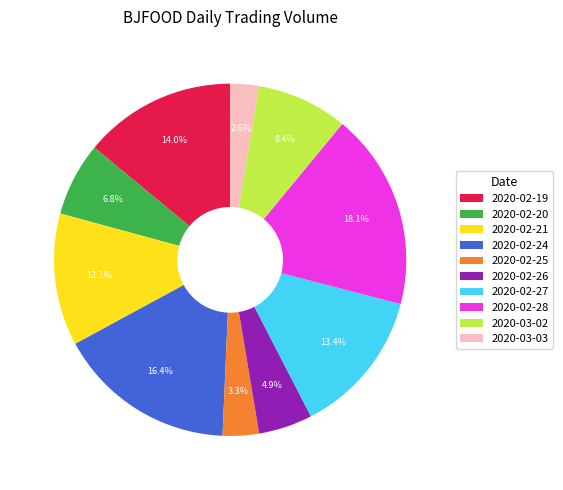

Count the number of slices in the pie.

10